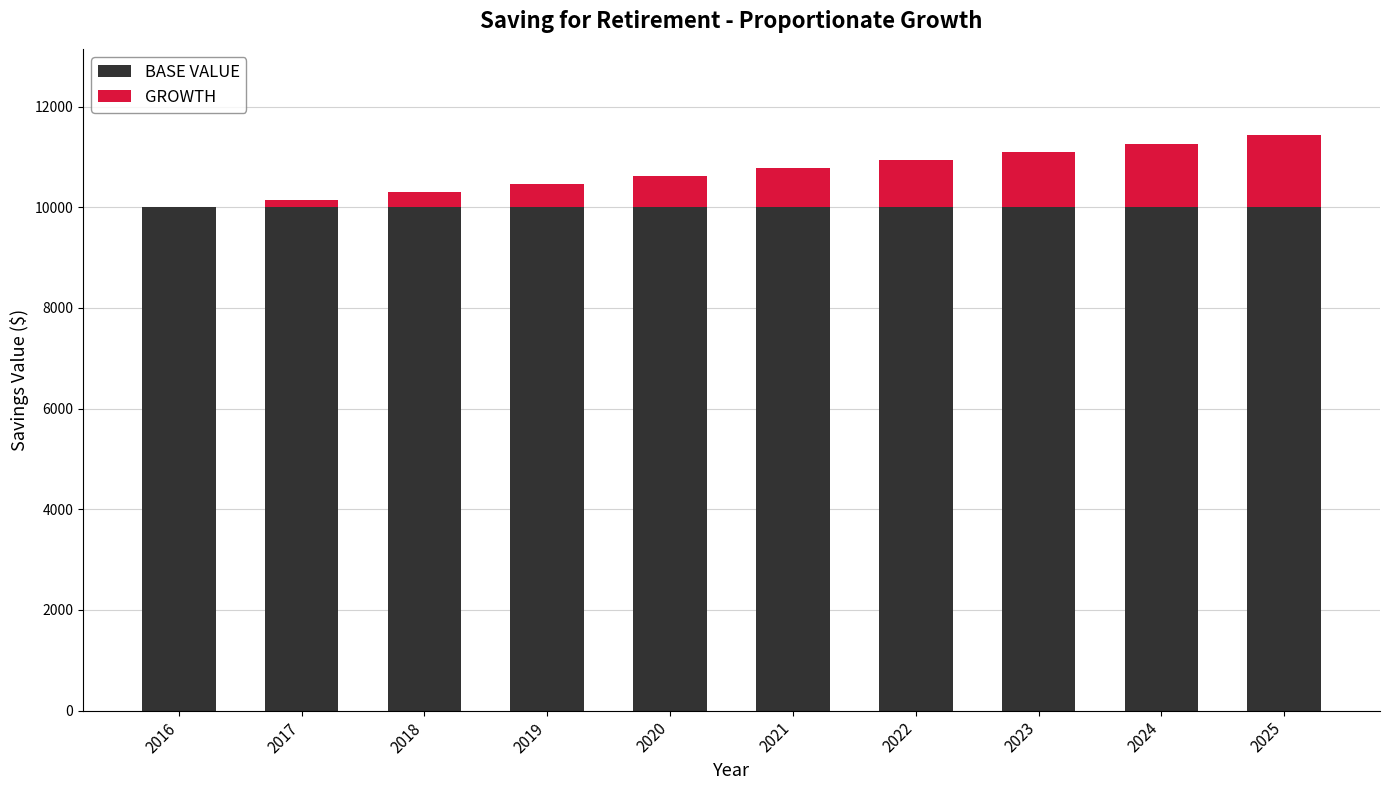

Reading left to right, transcribe the values for BASE VALUE.

2016=10000.0	2017=10000.0	2018=10000.0	2019=10000.0	2020=10000.0	2021=10000.0	2022=10000.0	2023=10000.0	2024=10000.0	2025=10000.0